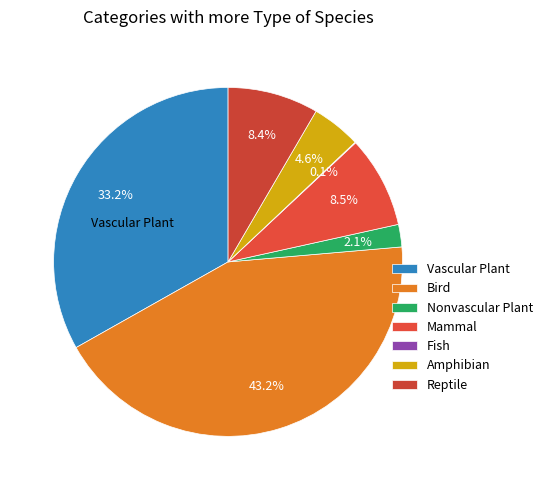

Does any single category account for the majority?

No